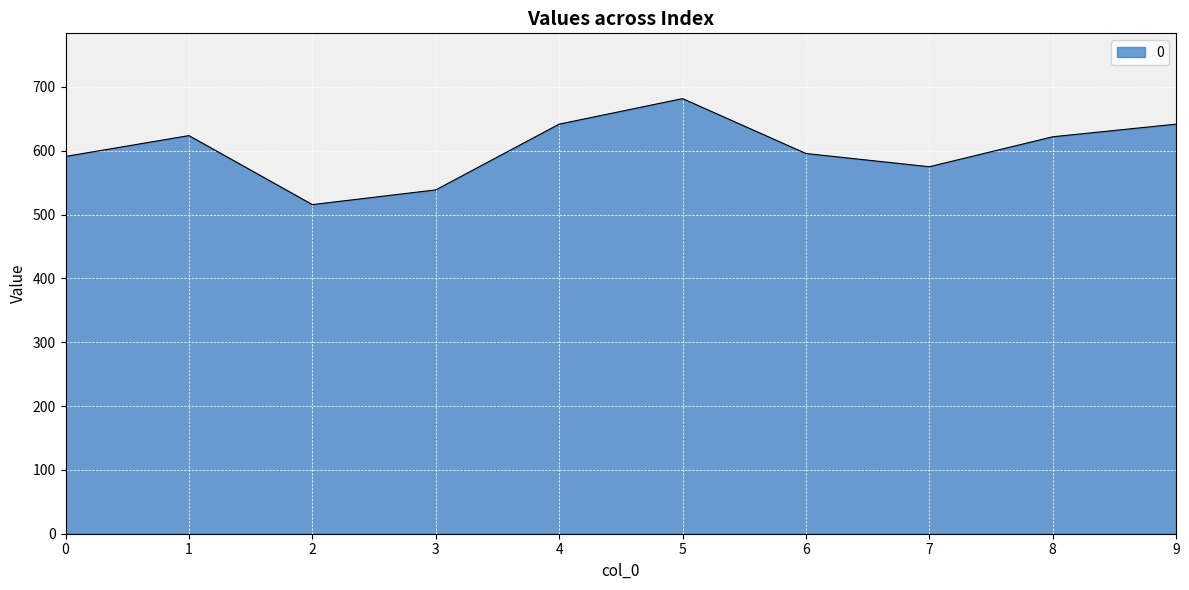

What is the difference between the values at 0 and 1?

32.7